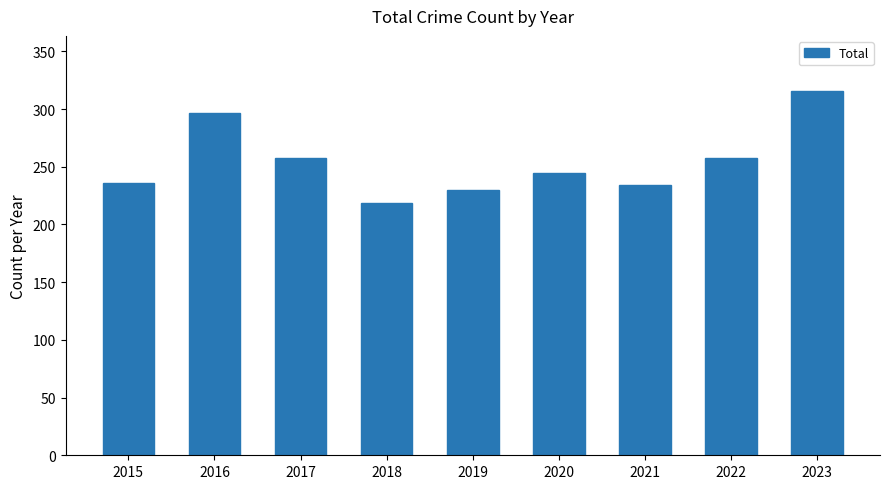

Reading right to left, extract all data points from this chart.

2023=316	2022=258	2021=234	2020=245	2019=230	2018=219	2017=258	2016=297	2015=236